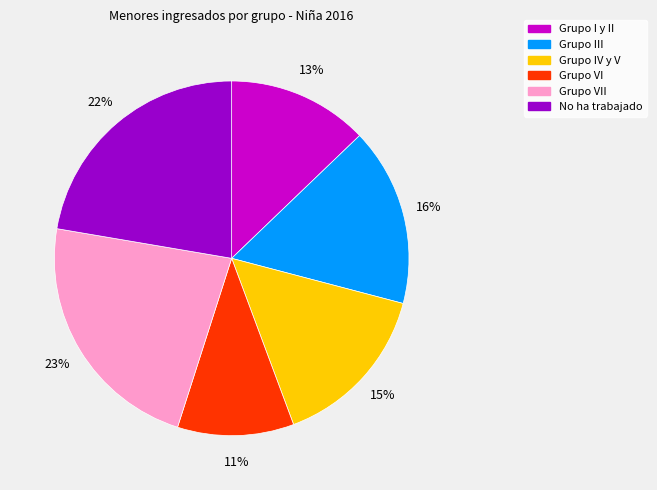

Is there any slice that represents more than half of the pie?

No